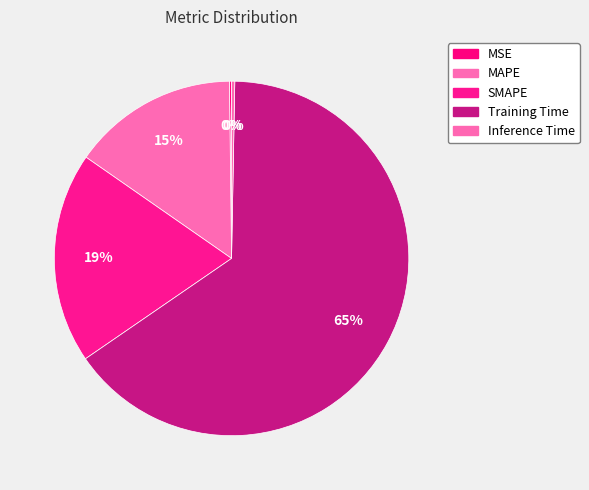

Is it true that Inference Time is 0% of the pie?

True